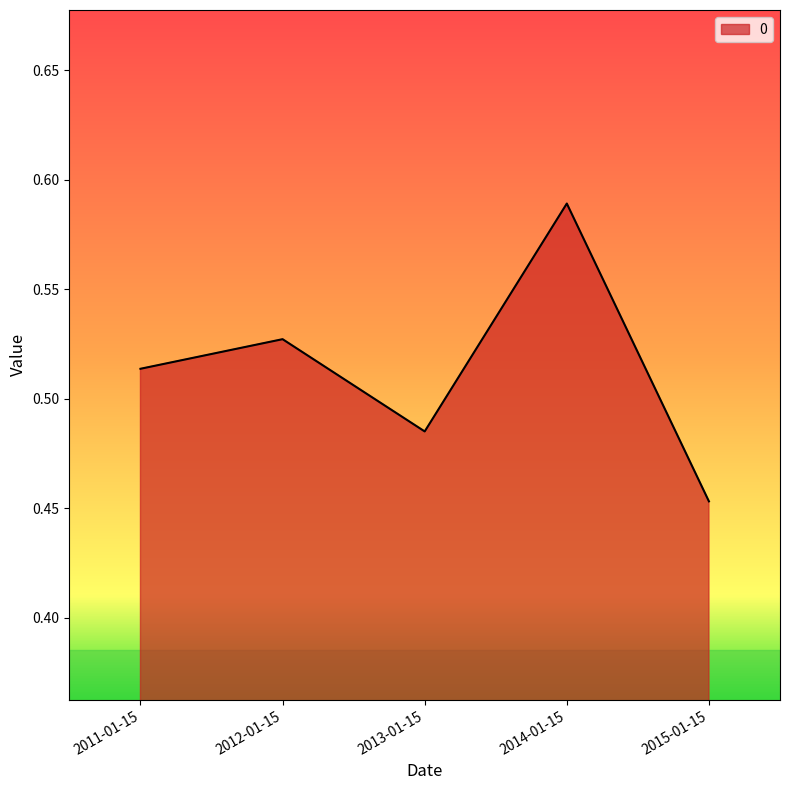

What is the sum of the values at 2012-01-15 and 2015-01-15?

1.0